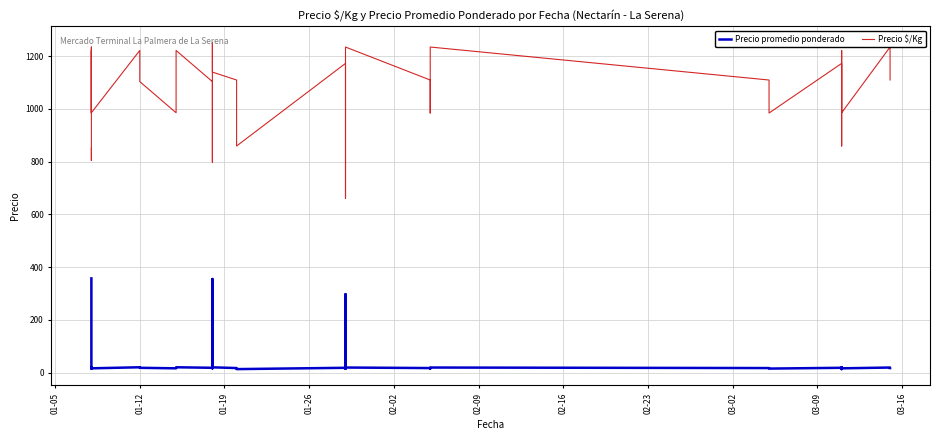

Which series has the largest total across all categories?

Precio $/Kg